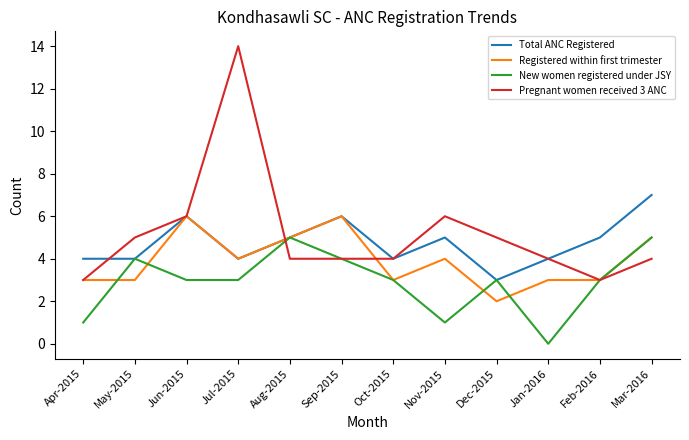

Rank the series by their maximum value, from lowest to highest.

New women registered under JSY, Registered within first trimester, Total ANC Registered, Pregnant women received 3 ANC